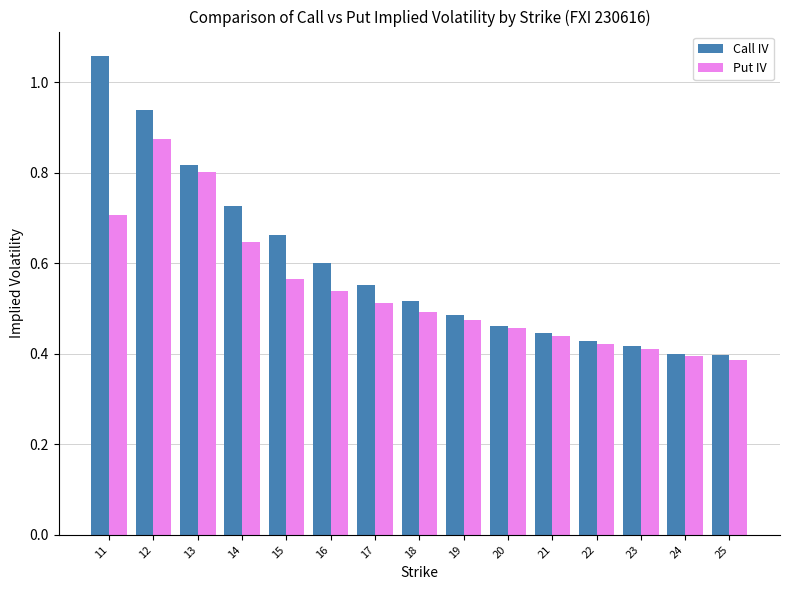

List the series in order of their peak value, highest first.

Call IV, Put IV